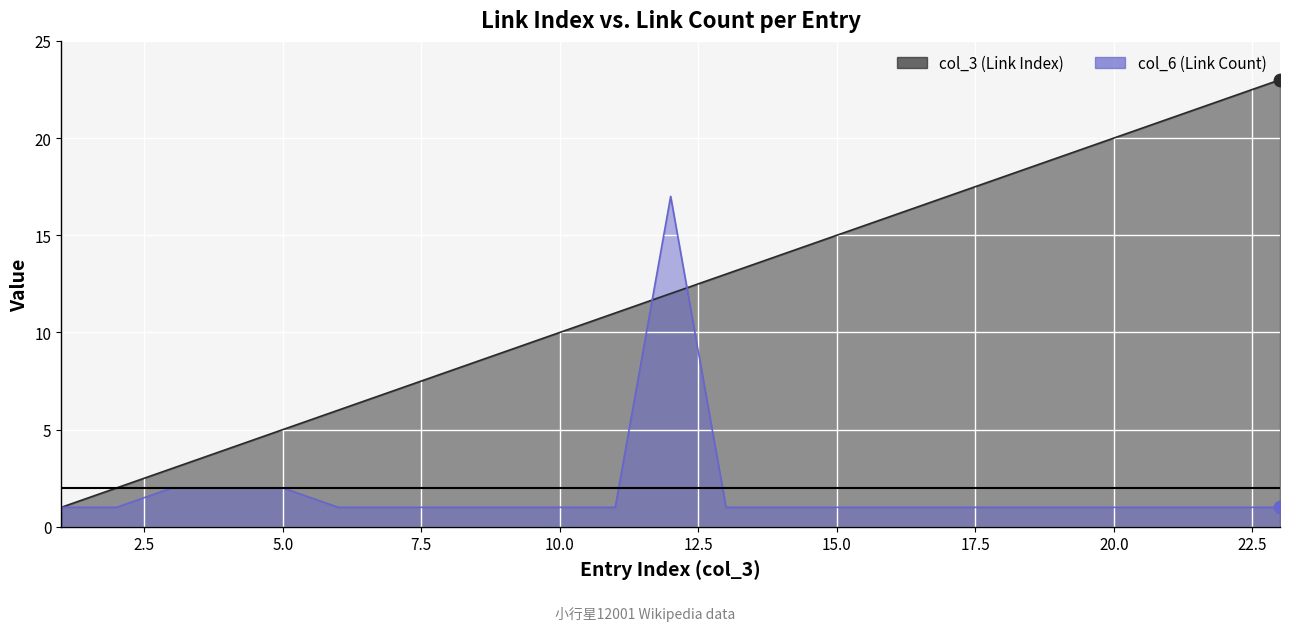

Which series reaches the maximum Y coordinate?

col_3